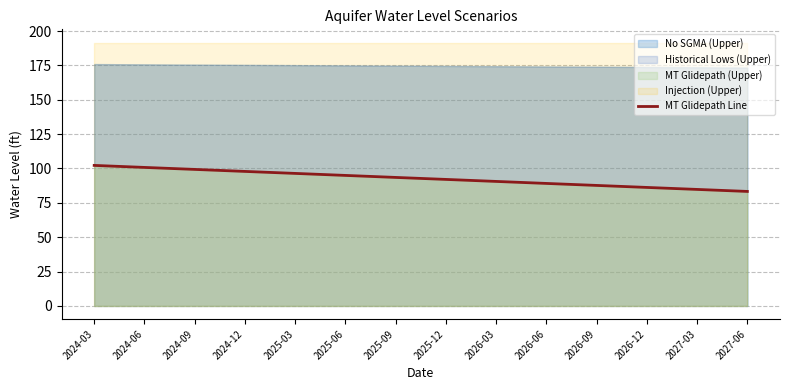

What is the smallest value displayed?

83.3